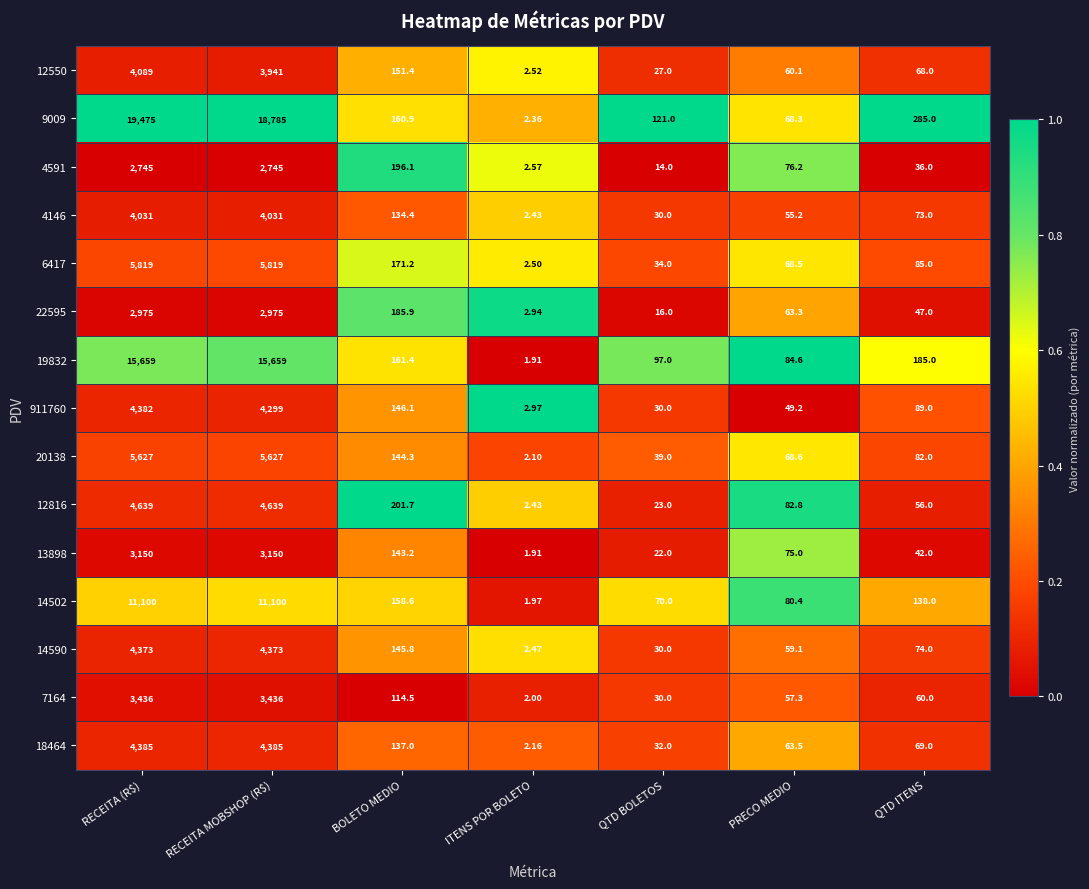

Which series changed the most between RECEITA (R$) and ITENS POR BOLETO?

9009